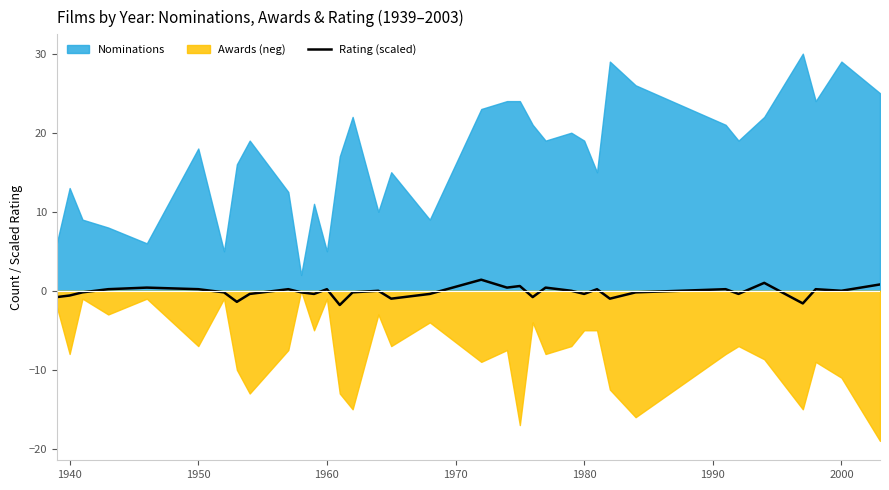

What is the minimum value for Rating (scaled)?

-1.8